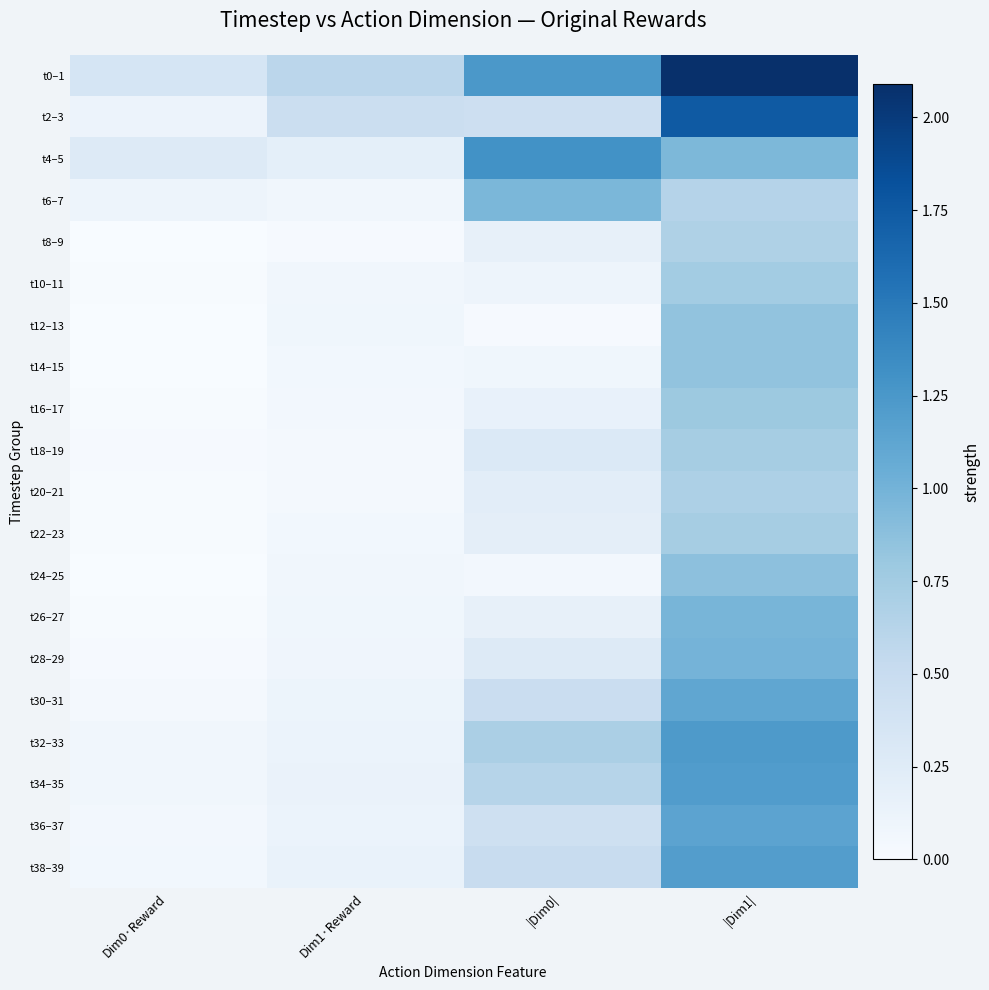

Reading left to right, list all the values displayed in this chart.

t0–1: Dim0·Reward=0.4	Dim1·Reward=0.6	|Dim0|=1.2	|Dim1|=2.1
t2–3: Dim0·Reward=0.1	Dim1·Reward=0.5	|Dim0|=0.4	|Dim1|=1.8
t4–5: Dim0·Reward=0.3	Dim1·Reward=0.2	|Dim0|=1.3	|Dim1|=0.9
t6–7: Dim0·Reward=0.1	Dim1·Reward=0.1	|Dim0|=1.0	|Dim1|=0.6
t8–9: Dim0·Reward=0.0	Dim1·Reward=0.0	|Dim0|=0.2	|Dim1|=0.7
t10–11: Dim0·Reward=0.0	Dim1·Reward=0.1	|Dim0|=0.1	|Dim1|=0.7
t12–13: Dim0·Reward=0.0	Dim1·Reward=0.1	|Dim0|=0.0	|Dim1|=0.8
t14–15: Dim0·Reward=0.0	Dim1·Reward=0.1	|Dim0|=0.1	|Dim1|=0.8
t16–17: Dim0·Reward=0.0	Dim1·Reward=0.1	|Dim0|=0.2	|Dim1|=0.8
t18–19: Dim0·Reward=0.0	Dim1·Reward=0.0	|Dim0|=0.3	|Dim1|=0.7
t20–21: Dim0·Reward=0.0	Dim1·Reward=0.0	|Dim0|=0.2	|Dim1|=0.7
t22–23: Dim0·Reward=0.0	Dim1·Reward=0.1	|Dim0|=0.2	|Dim1|=0.7
t24–25: Dim0·Reward=0.0	Dim1·Reward=0.1	|Dim0|=0.0	|Dim1|=0.9
t26–27: Dim0·Reward=0.0	Dim1·Reward=0.1	|Dim0|=0.2	|Dim1|=1.0
t28–29: Dim0·Reward=0.0	Dim1·Reward=0.1	|Dim0|=0.3	|Dim1|=1.0
t30–31: Dim0·Reward=0.0	Dim1·Reward=0.1	|Dim0|=0.5	|Dim1|=1.1
t32–33: Dim0·Reward=0.1	Dim1·Reward=0.1	|Dim0|=0.7	|Dim1|=1.2
t34–35: Dim0·Reward=0.1	Dim1·Reward=0.1	|Dim0|=0.6	|Dim1|=1.2
t36–37: Dim0·Reward=0.1	Dim1·Reward=0.1	|Dim0|=0.4	|Dim1|=1.1
t38–39: Dim0·Reward=0.1	Dim1·Reward=0.1	|Dim0|=0.5	|Dim1|=1.2